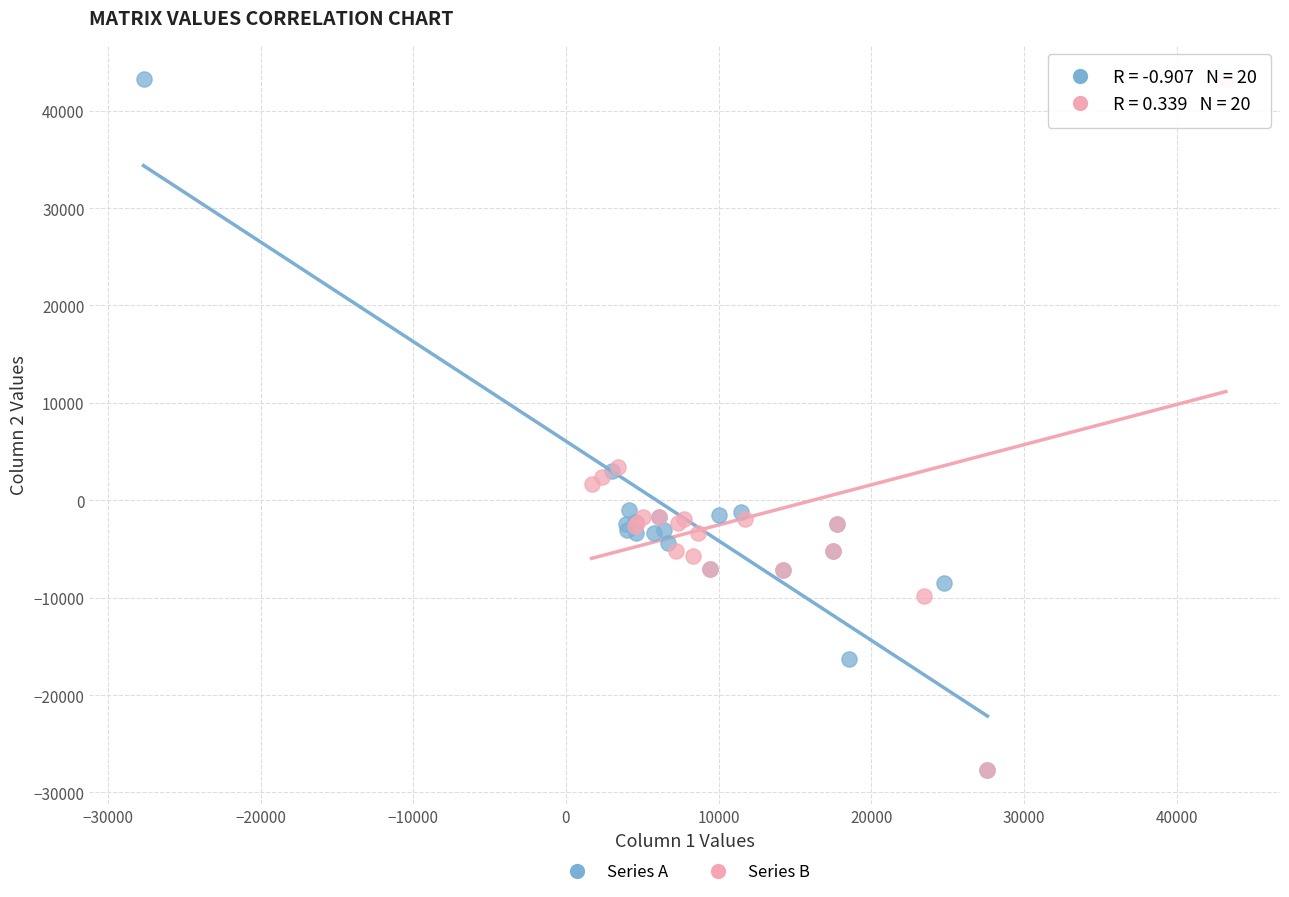

What are all the series names shown in the legend?

Series A, Series B